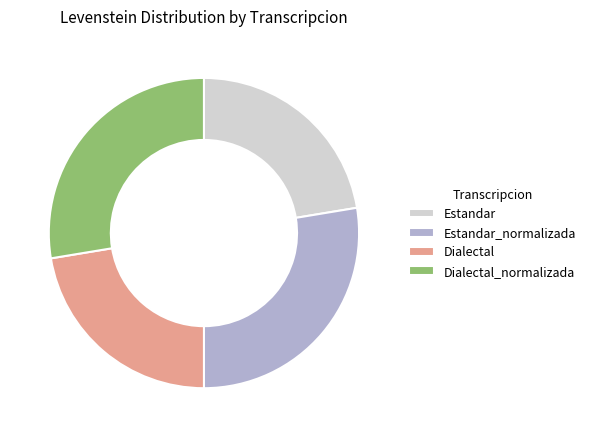

Between Estandar and Estandar_normalizada, which is larger?

Estandar_normalizada